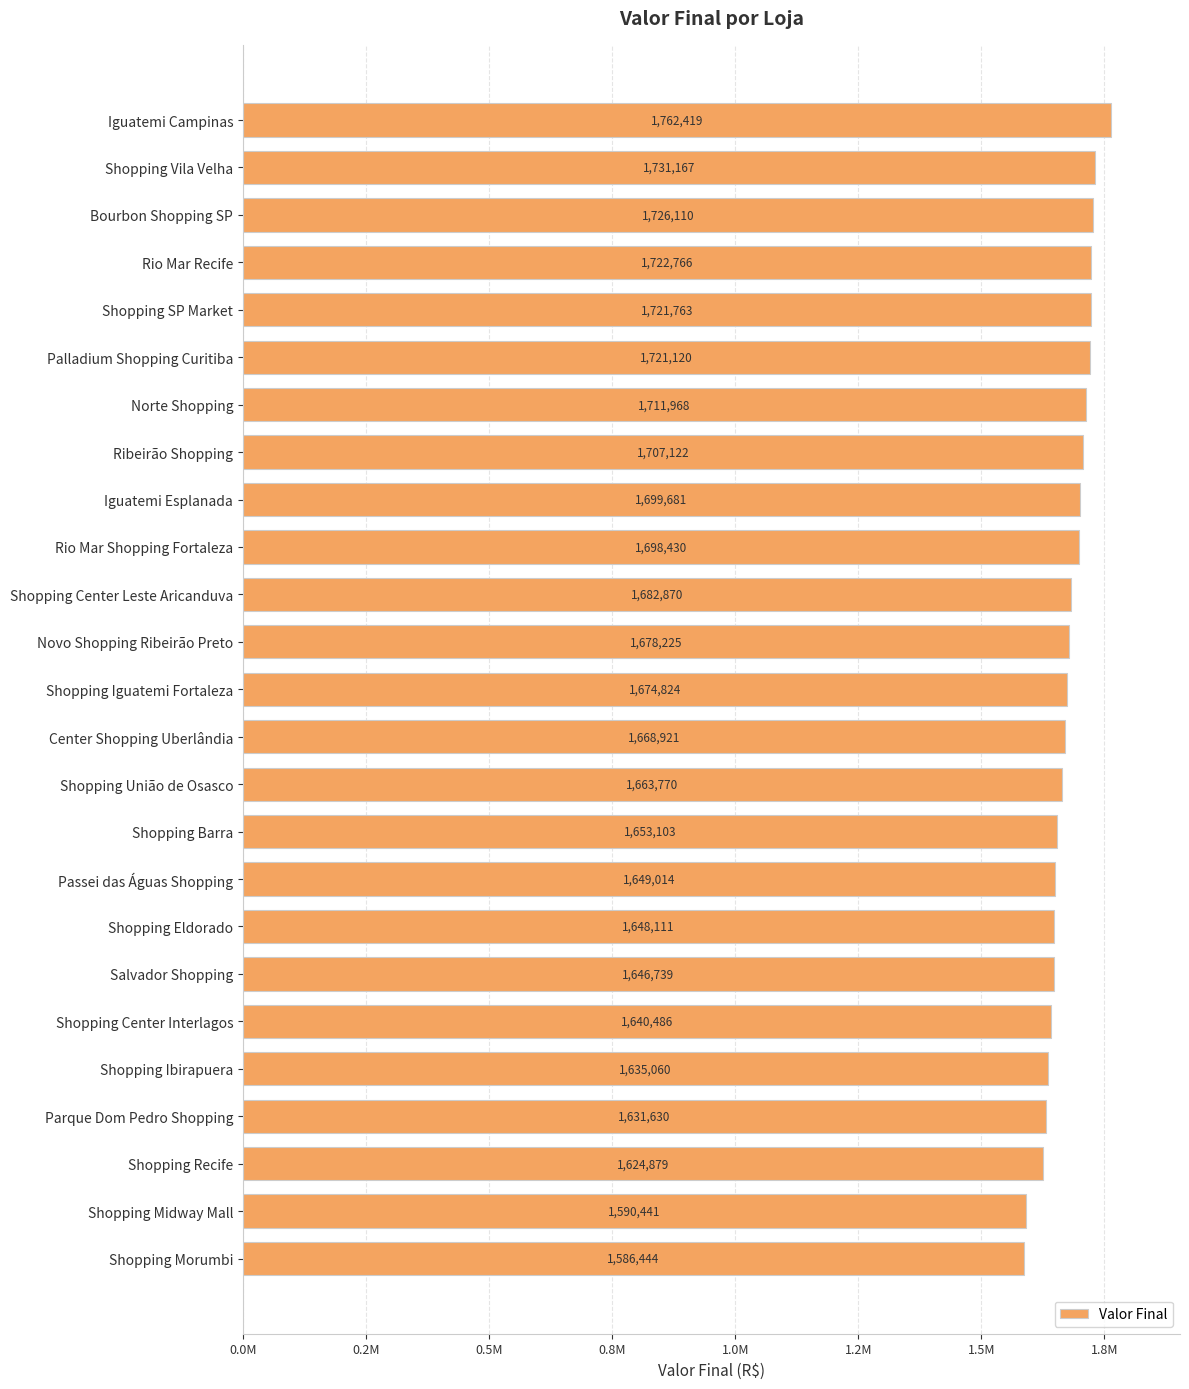

Are the bars horizontal?

Yes